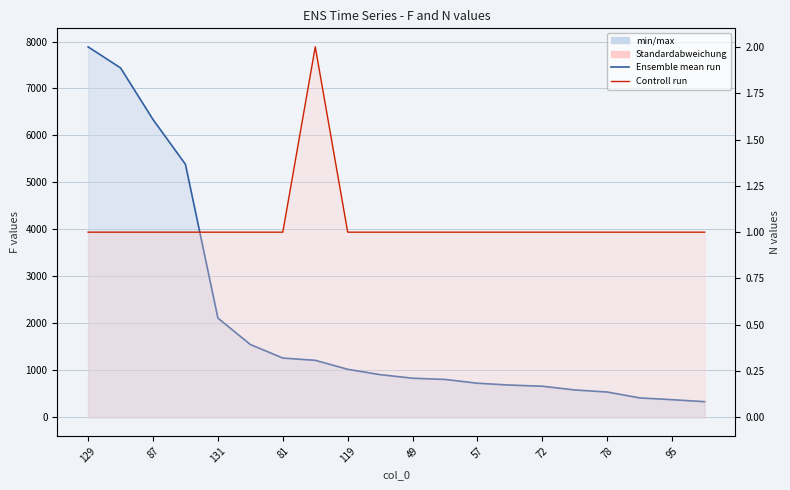

At which category is the sum across all series the highest?

129